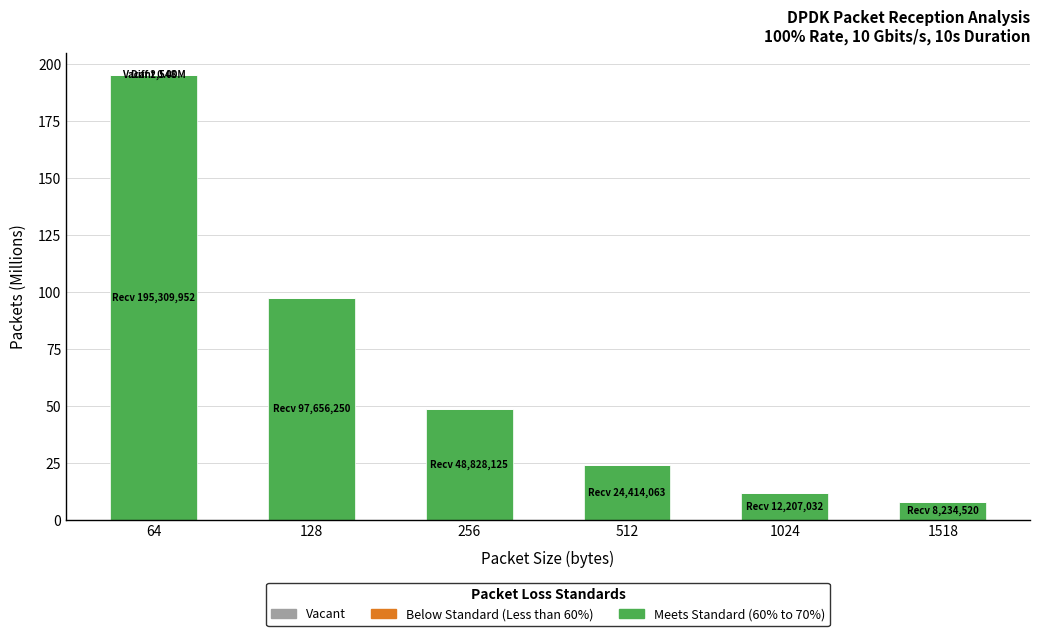

At which category is the sum across all series the highest?

64